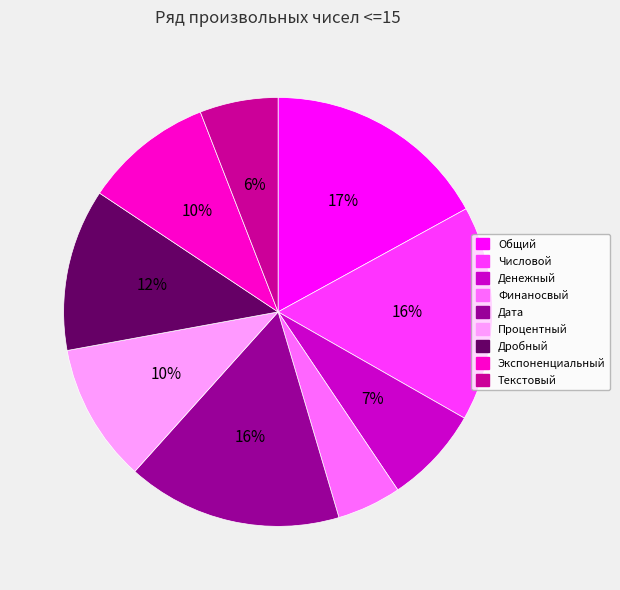

Is it true that Дата is 2% of the pie?

False